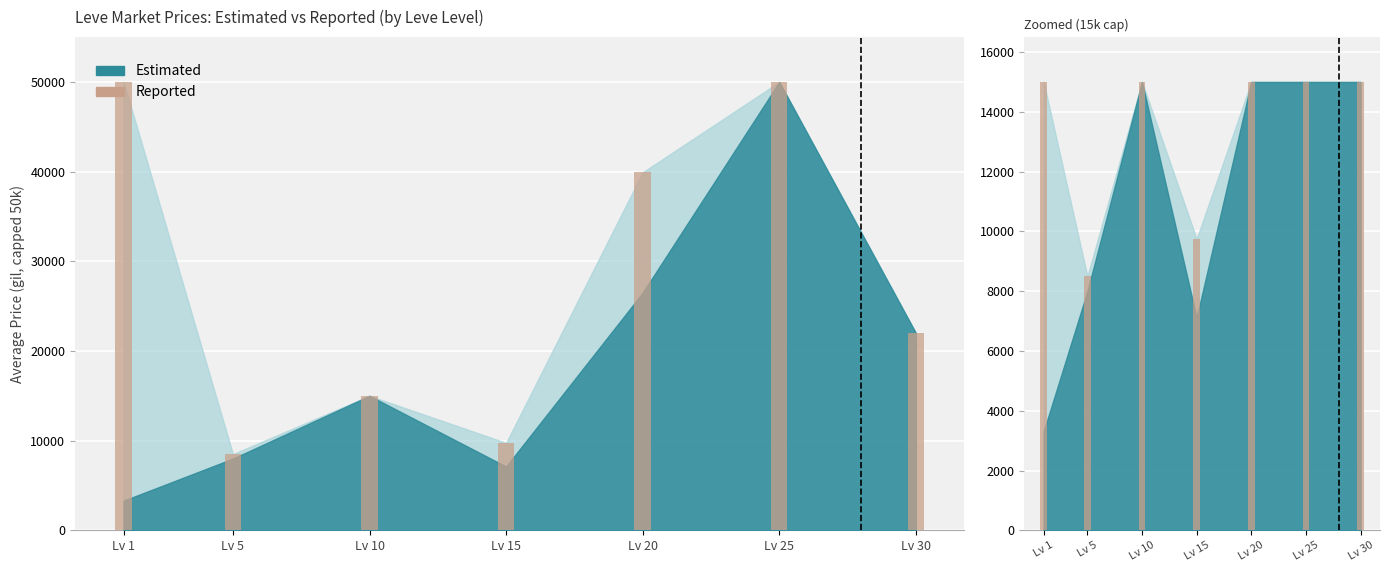

The chart shows a value of 23447.0 at Lv 25. True or false?

False